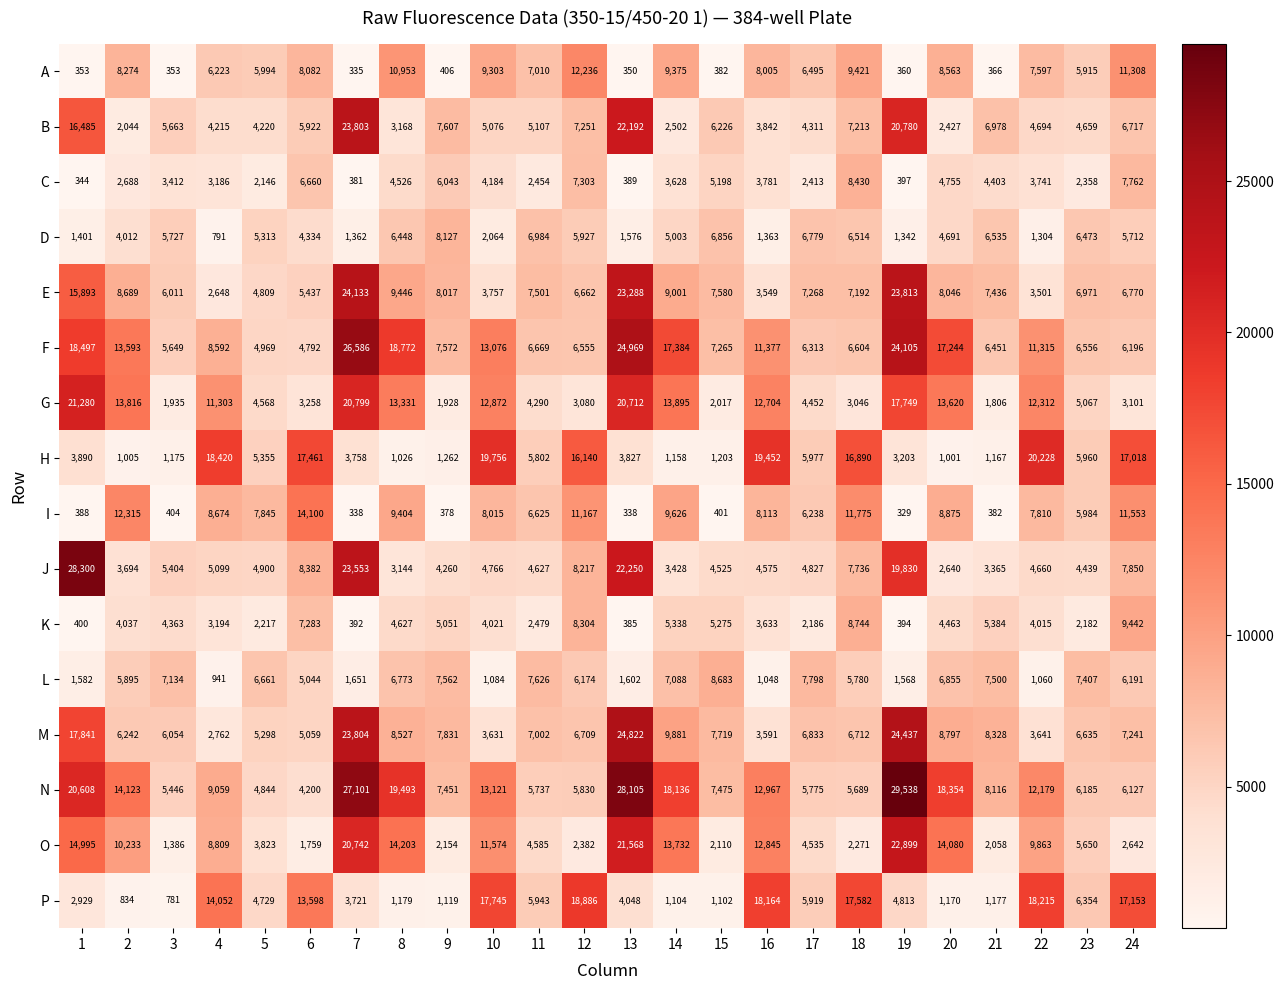

Count the number of categories in the chart.

24